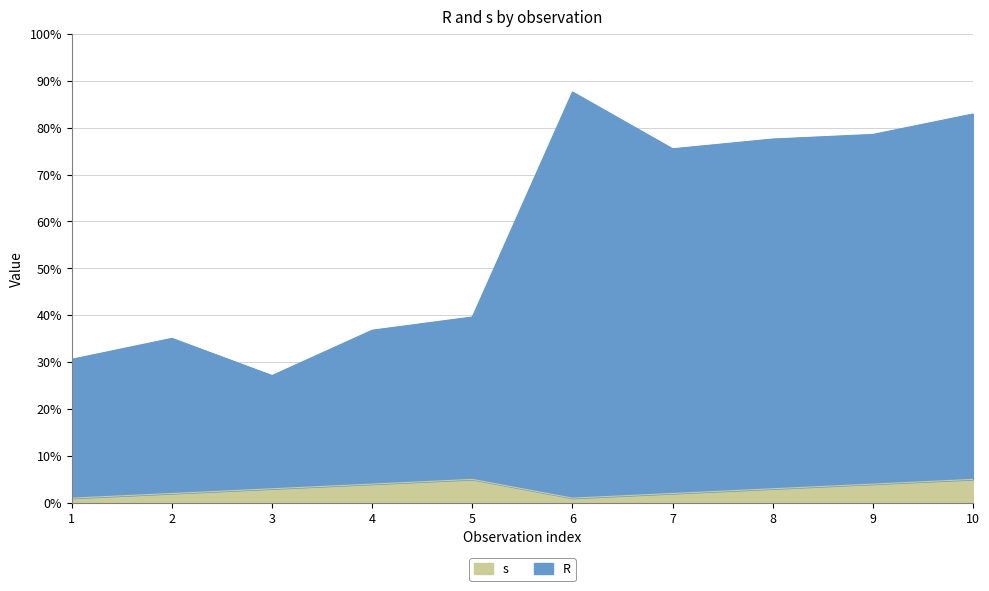

Reading left to right, extract all data points from this chart.

R: 30.6	35.1	27.1	36.8	39.6	87.6	75.5	77.6	78.5	82.9
s: 1.0	2.0	3.0	4.0	5.0	1.0	2.0	3.0	4.0	5.0